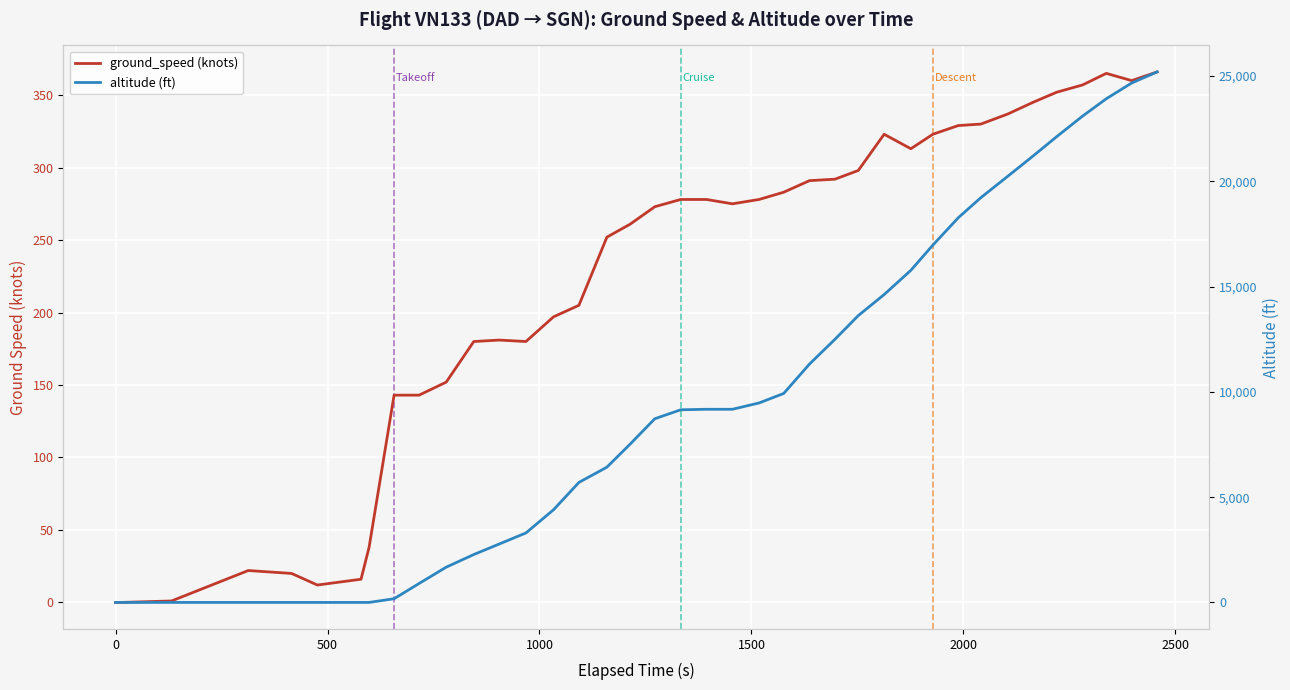

Does the chart display data point markers on the line(s)?

No